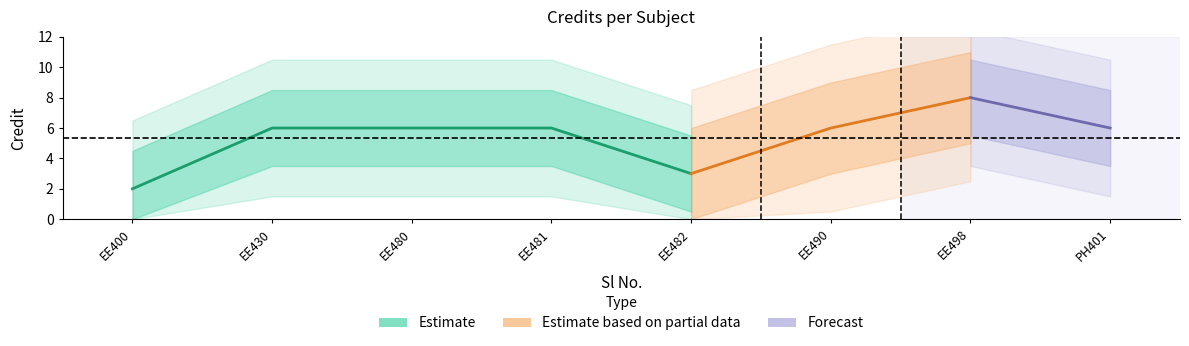

Count the values in the range 6 to 7.

5